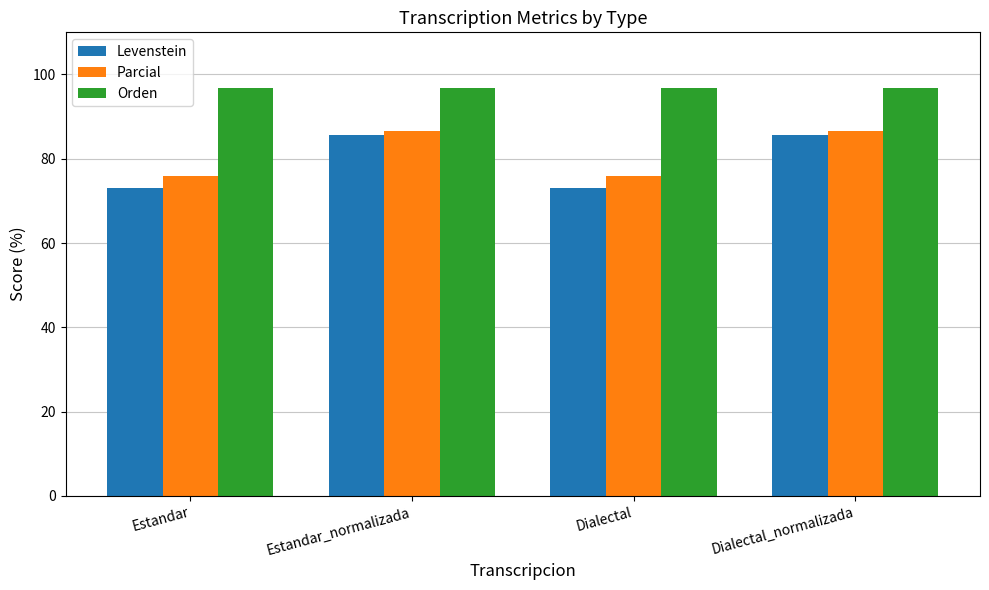

What are all the series names shown in the legend?

Levenstein, Parcial, Orden